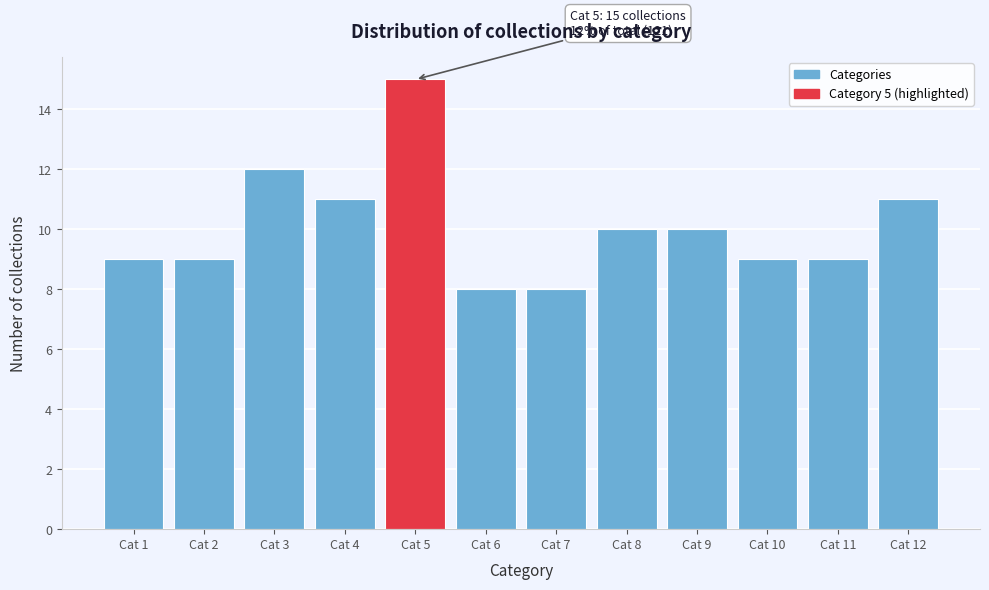

Reading left to right, list all the values displayed in this chart.

9	9	12	11	15	8	8	10	10	9	9	11